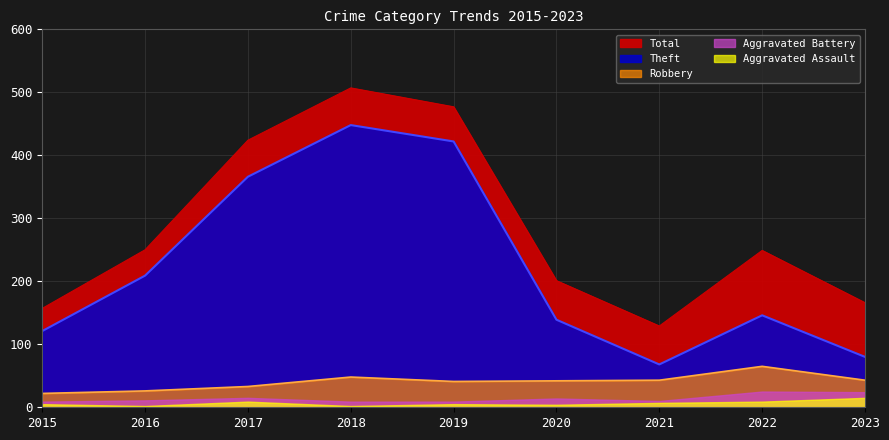

The value of Robbery at 2015 is 22. True or false?

True